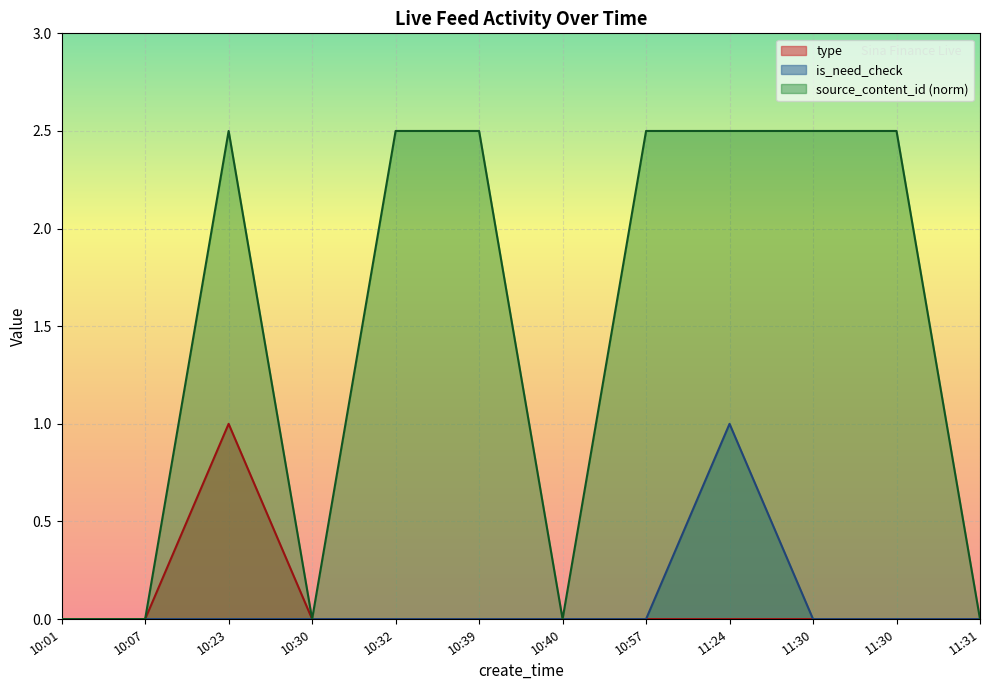

At which category does type reach its first local peak?

10:23